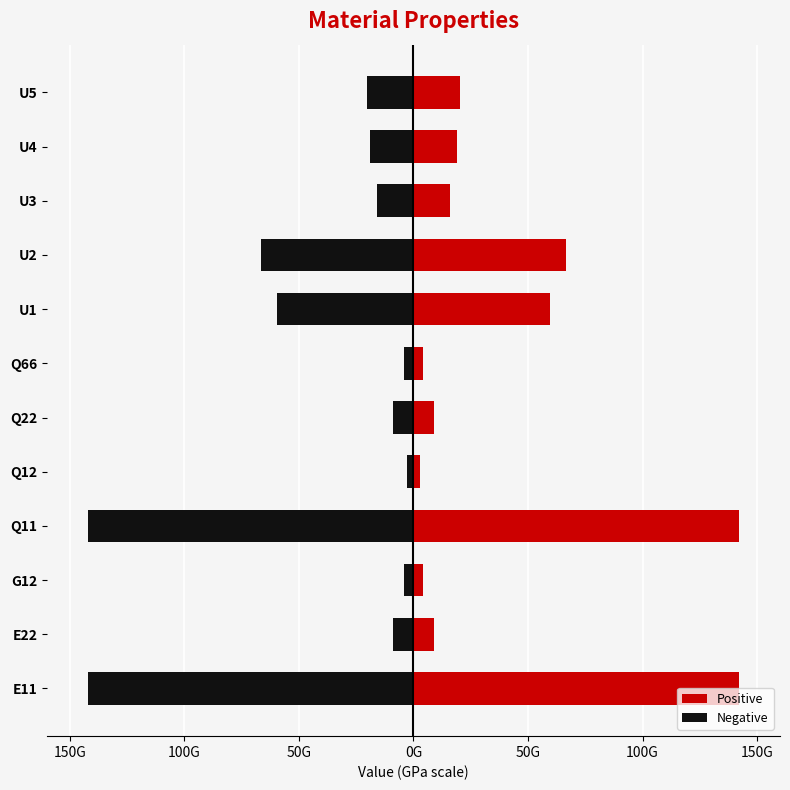

Rank the series by their maximum value, from lowest to highest.

Negative, Positive